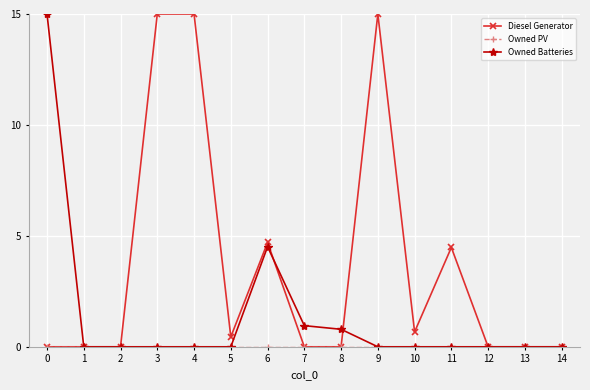

What is the value of the Diesel Generator point at the 10th from the left?

15.0